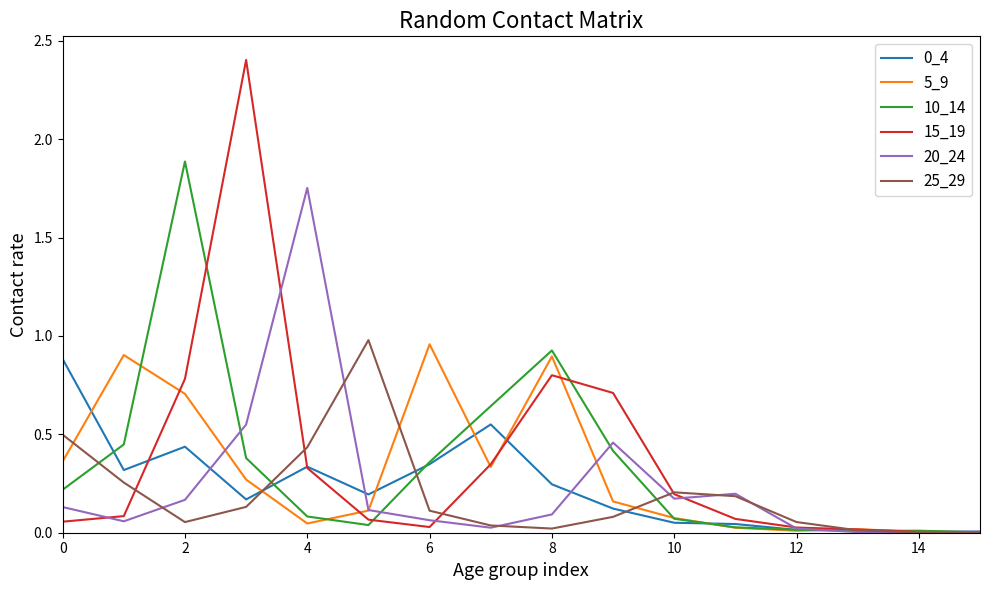

True or false: 0_4 has more than 2 interior local peaks.

True